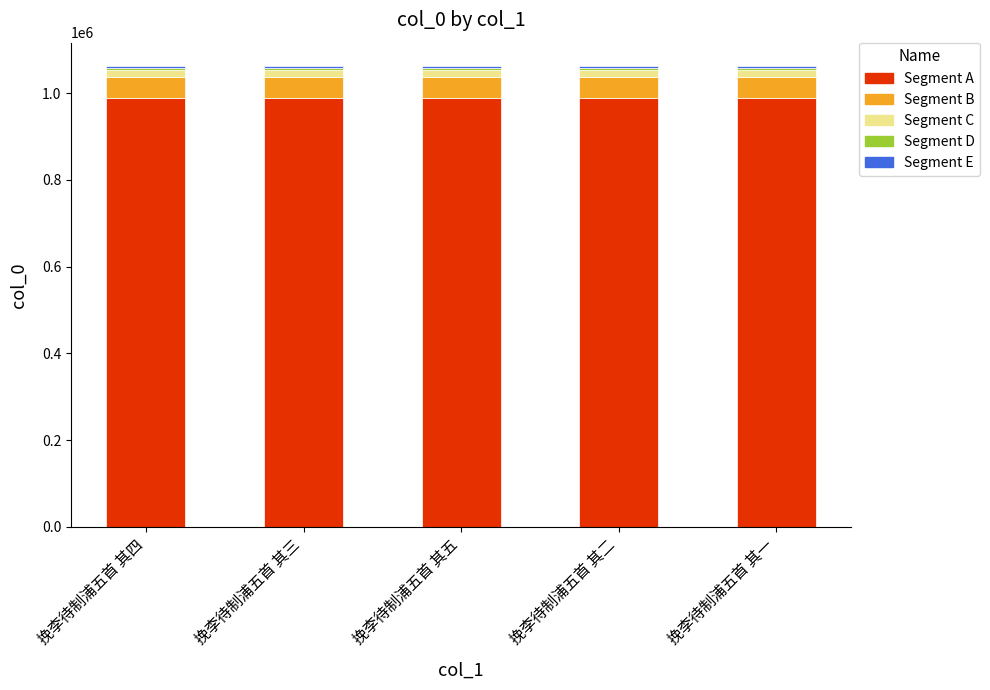

What is the average value of the Segment A series?

988450.5